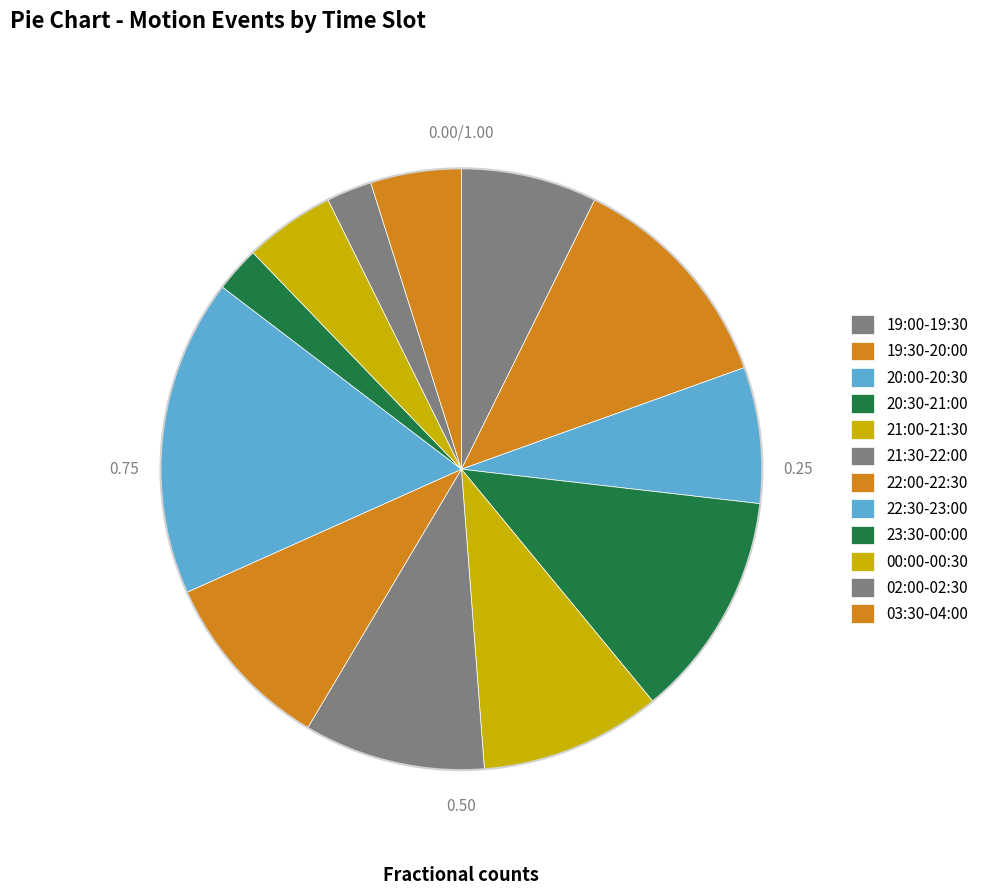

How many segments does this pie chart have?

12